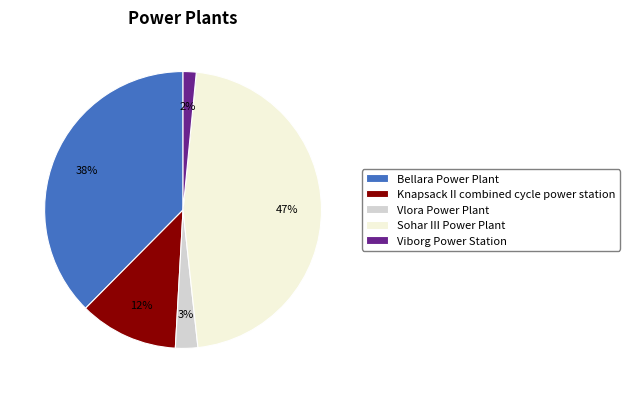

Which category has the biggest portion of the pie?

Sohar III Power Plant